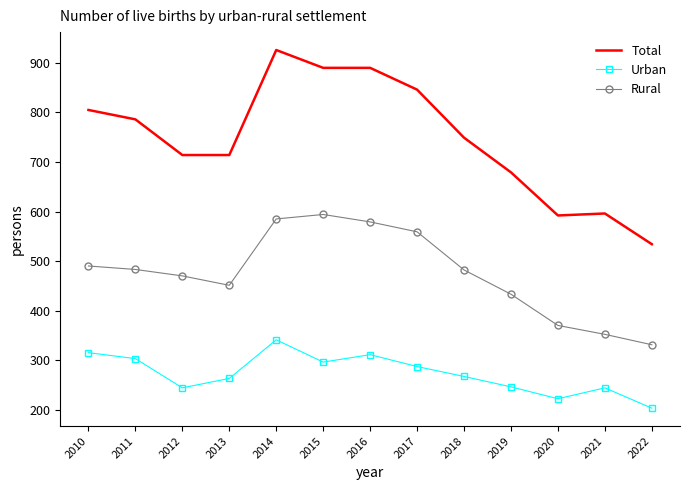

True or false: Urban and Rural cross at least once.

False